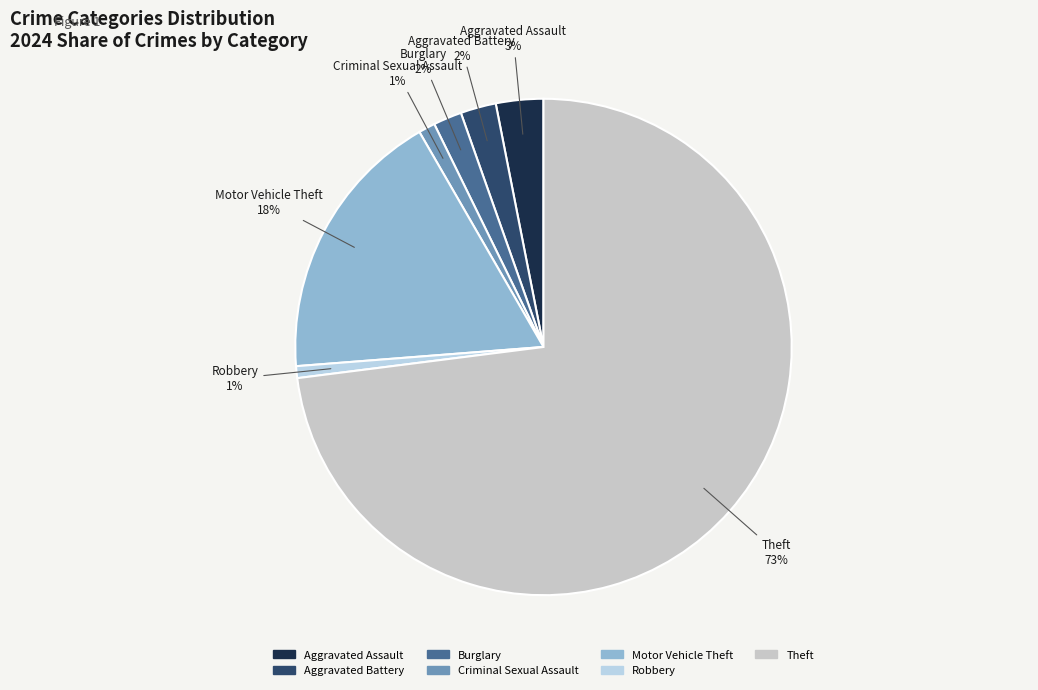

To the nearest percent, what portion does Motor Vehicle Theft represent?

18%